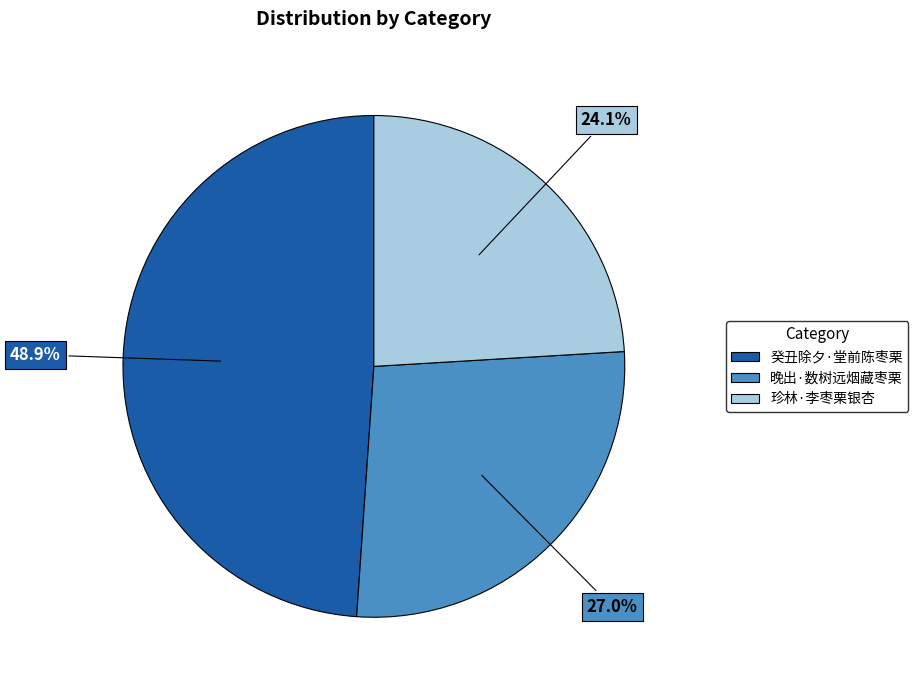

Is 癸丑除夕·堂前陈枣栗 the majority of the pie?

No